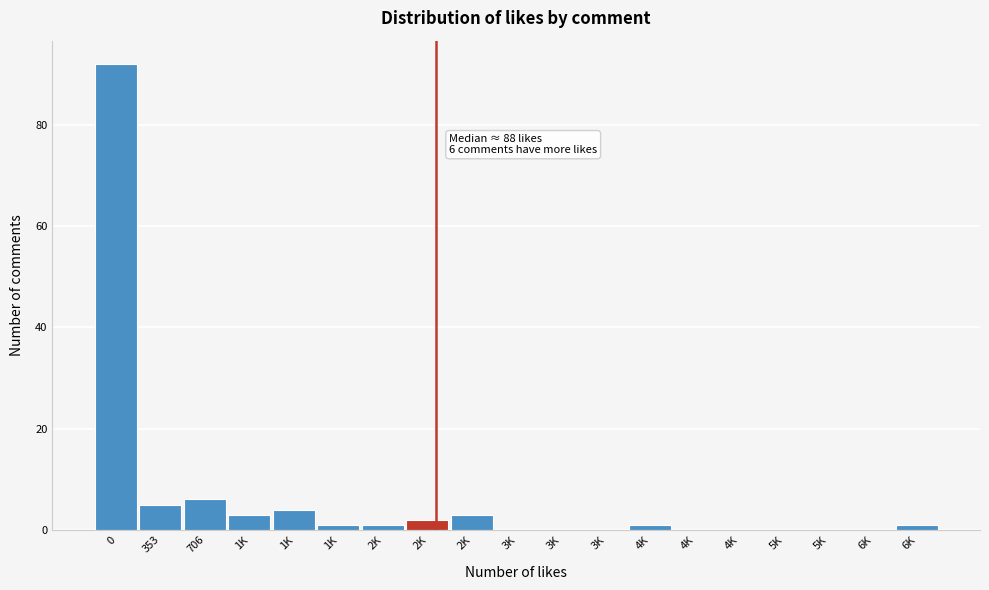

How many series are shown in this chart?

1